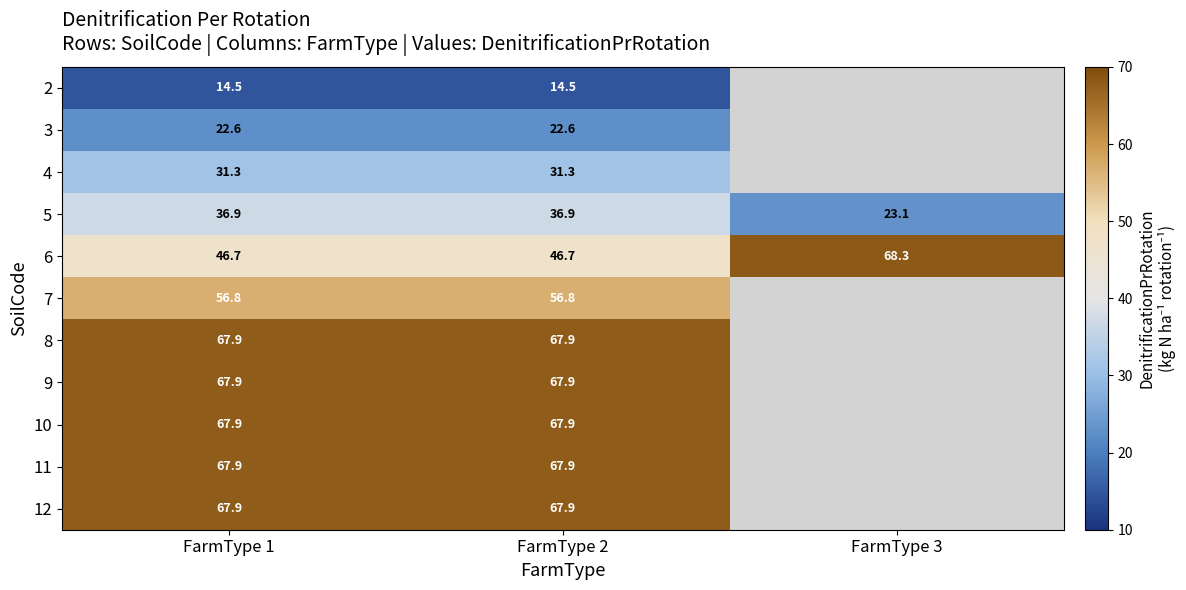

What is the total value across all series at FarmType 1?

548.3